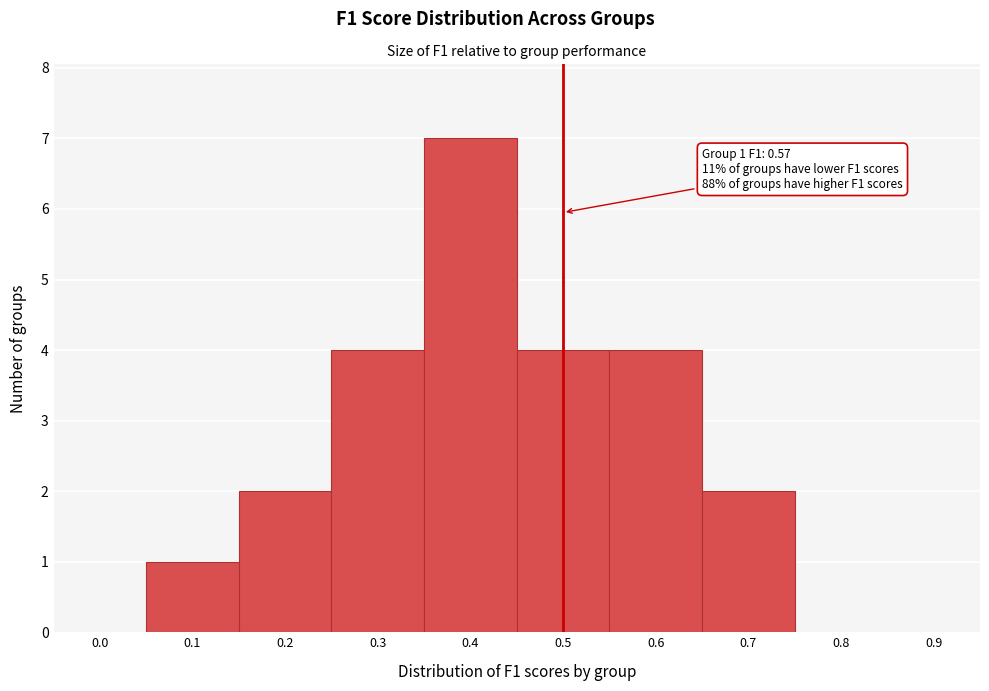

Reading right to left, what are all the values shown in this chart?

0.9=0	0.8=0	0.7=2	0.6=4	0.5=4	0.4=7	0.3=4	0.2=2	0.1=1	0.0=0